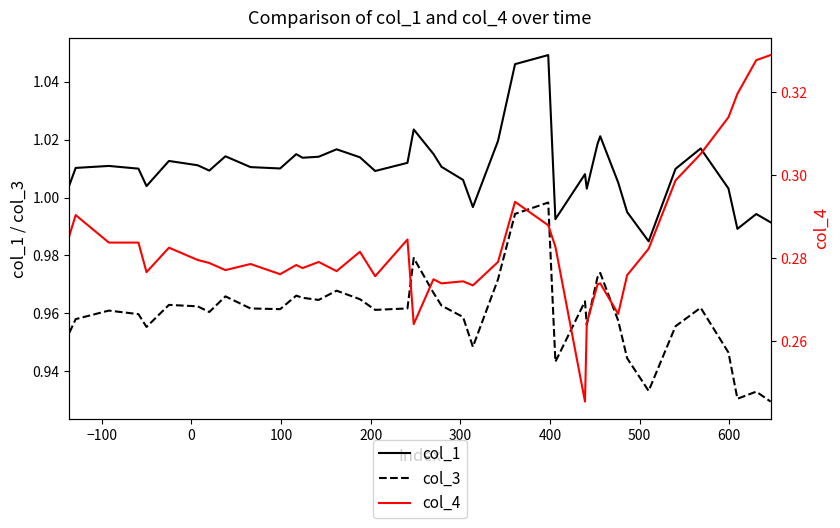

True or false: col_3 and col_1 intersect in this chart.

False